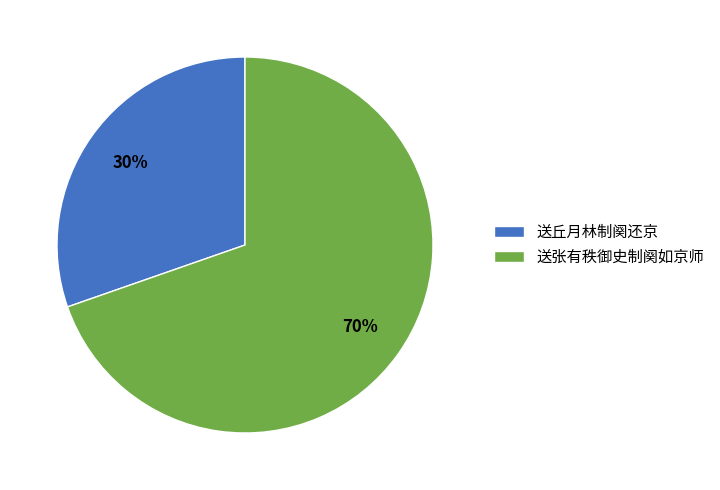

Count the number of slices in the pie.

2